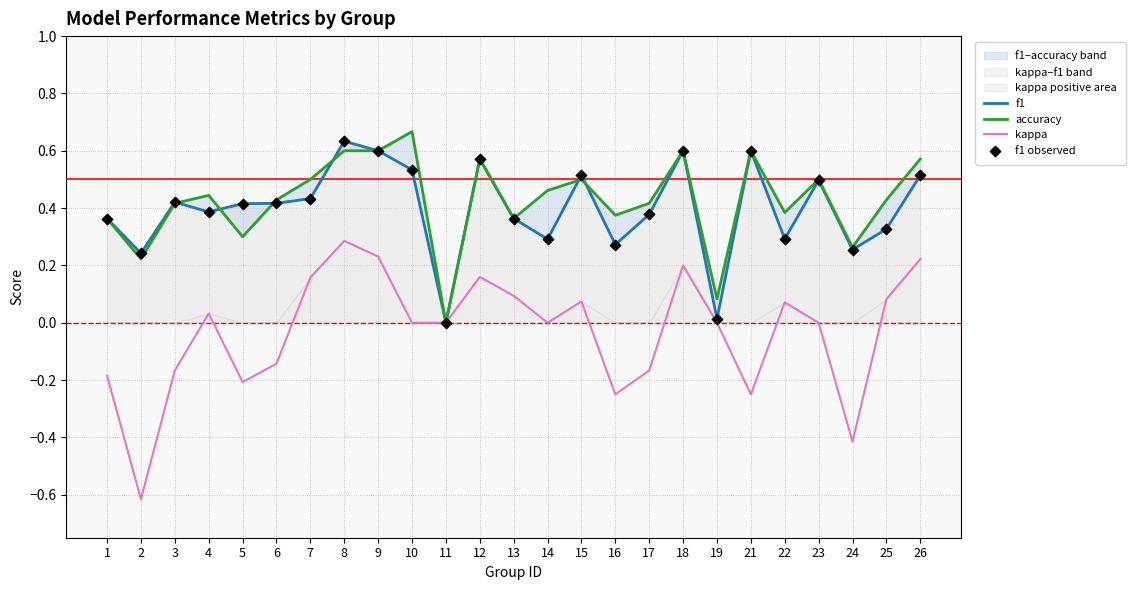

Which series has the largest total across all categories?

accuracy